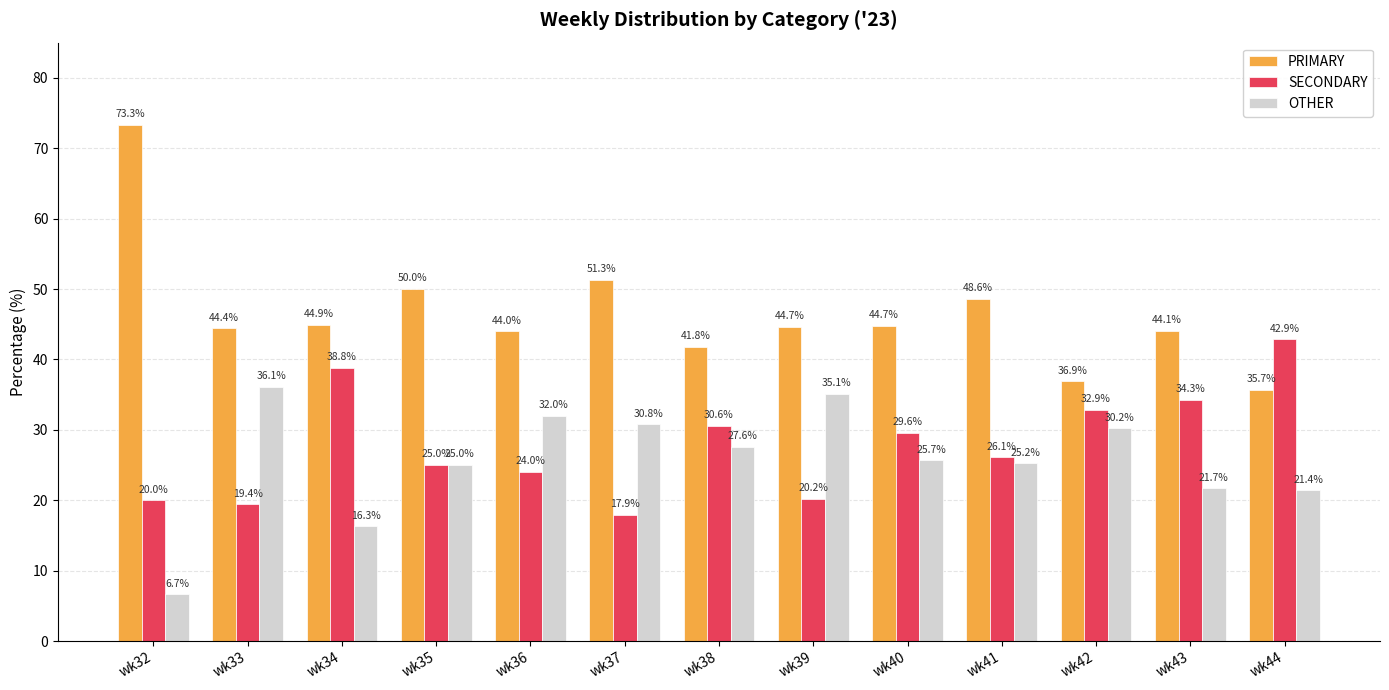

At wk38, list the series in order from smallest to largest.

OTHER, SECONDARY, PRIMARY